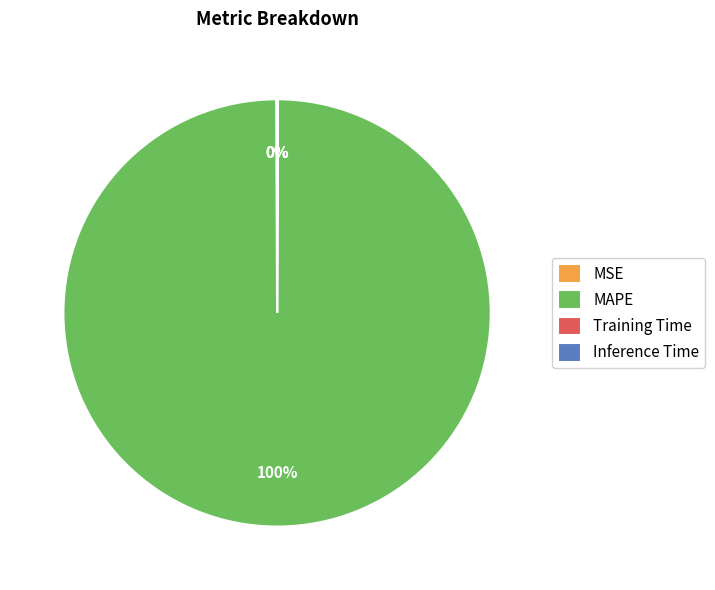

To the nearest percent, what is the average slice percentage?

25%